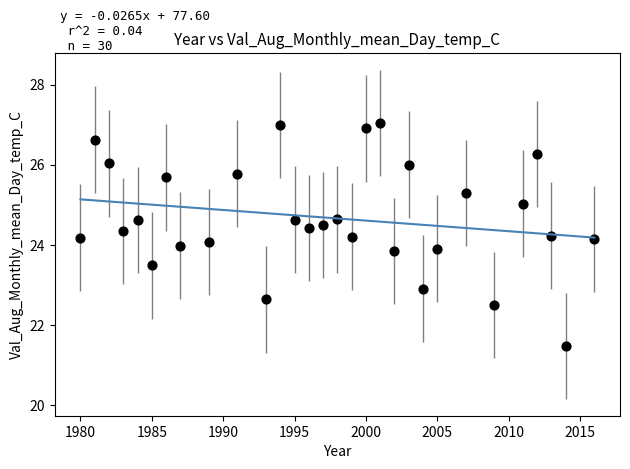

What is the range of Y values (max minus min)?

5.6